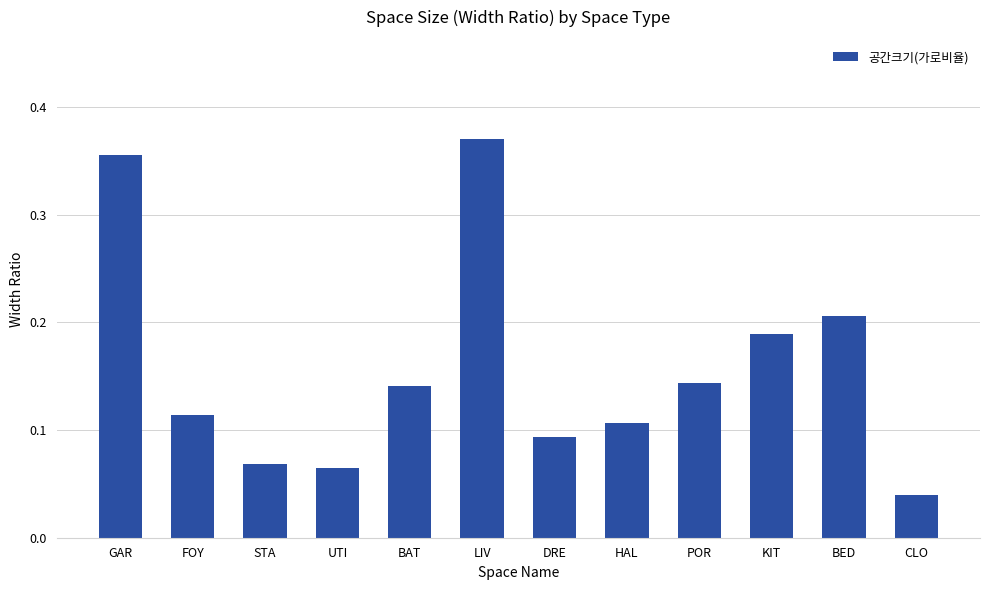

How many bars are there in total?

12